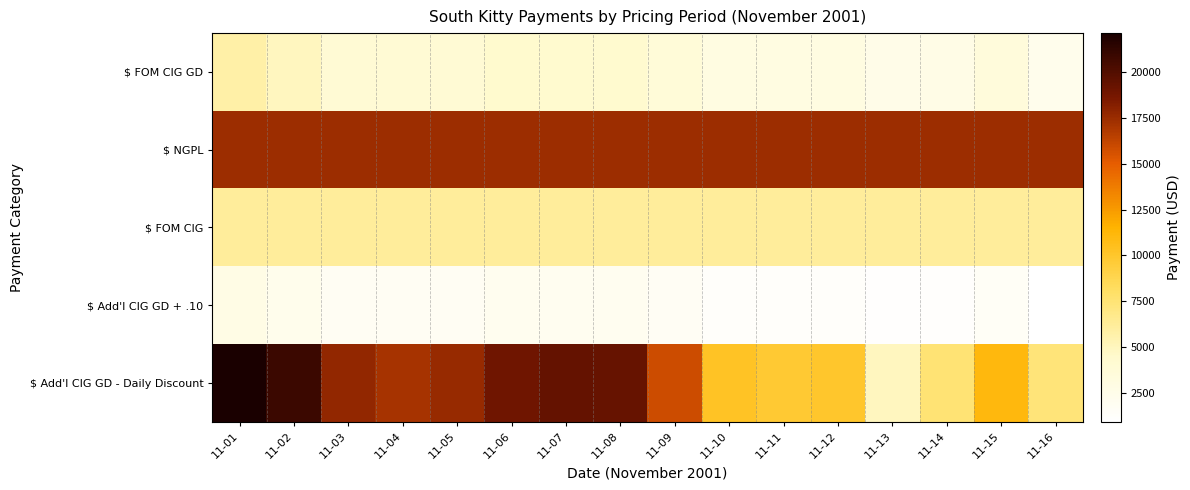

Between 11-05 and 11-15, which series saw the biggest shift?

$ Add'l CIG GD - Daily Discount